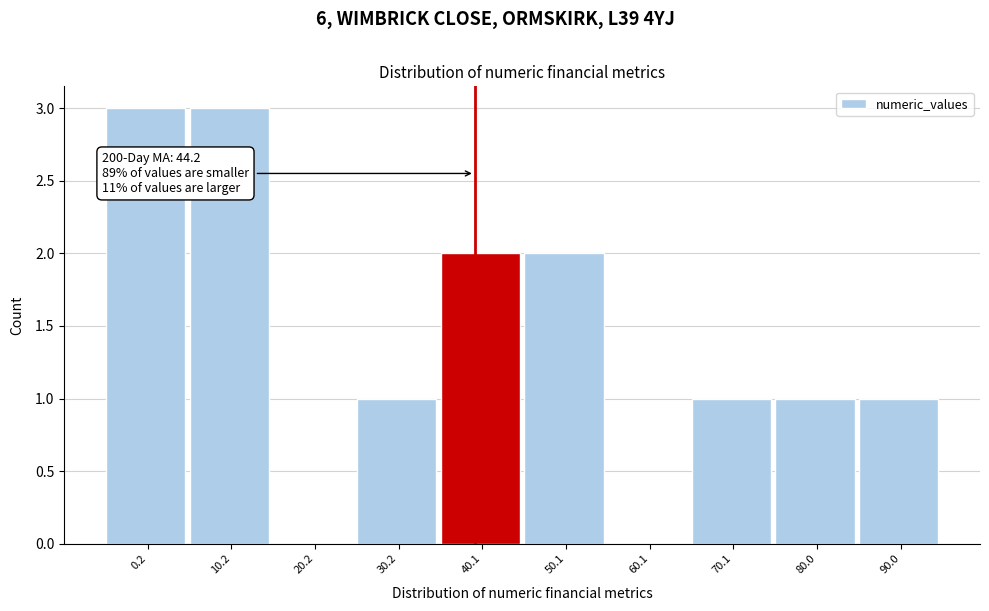

Reading left to right, extract all data points from this chart.

0.2=3	10.2=3	20.2=0	30.2=1	40.1=2	50.1=2	60.1=0	70.1=1	80.0=1	90.0=1